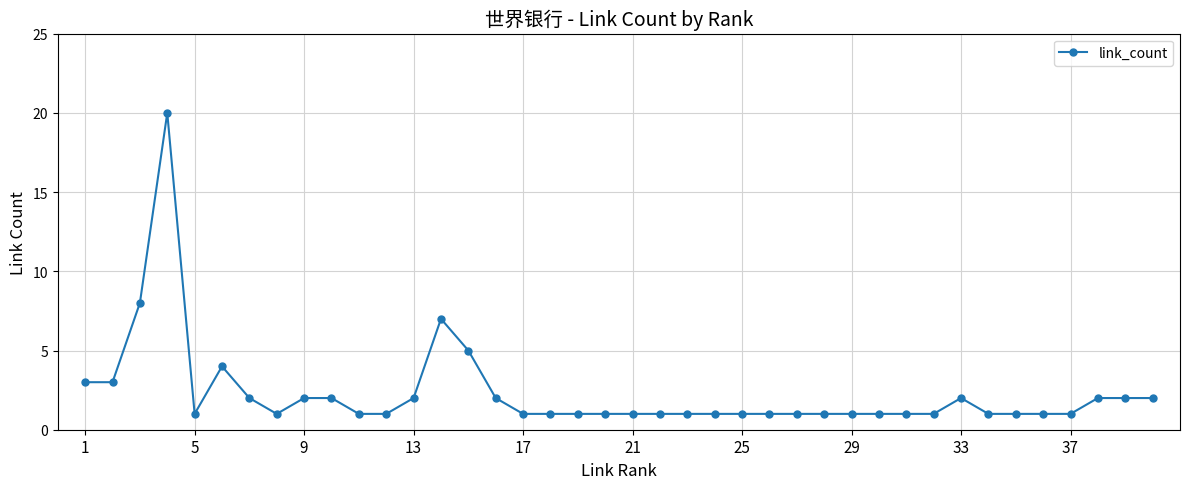

What is the difference between the maximum and minimum values?

19